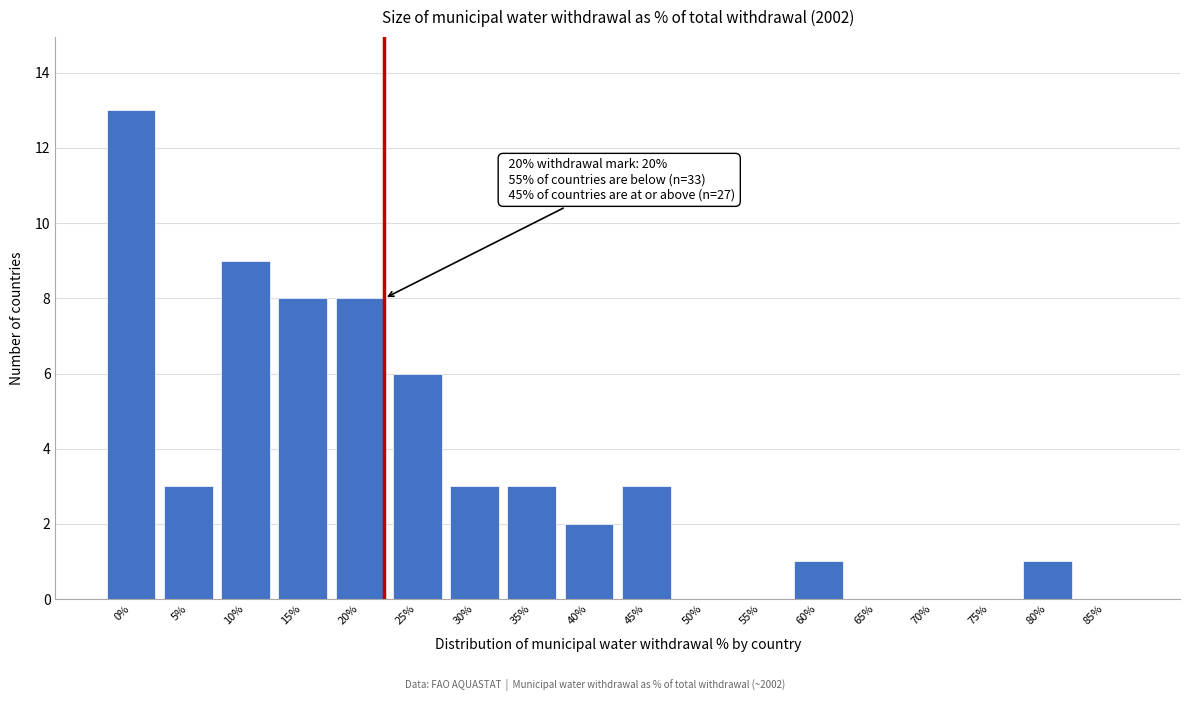

Reading left to right, extract all data points from this chart.

0%=13	5%=3	10%=9	15%=8	20%=8	25%=6	30%=3	35%=3	40%=2	45%=3	50%=0	55%=0	60%=1	65%=0	70%=0	75%=0	80%=1	85%=0